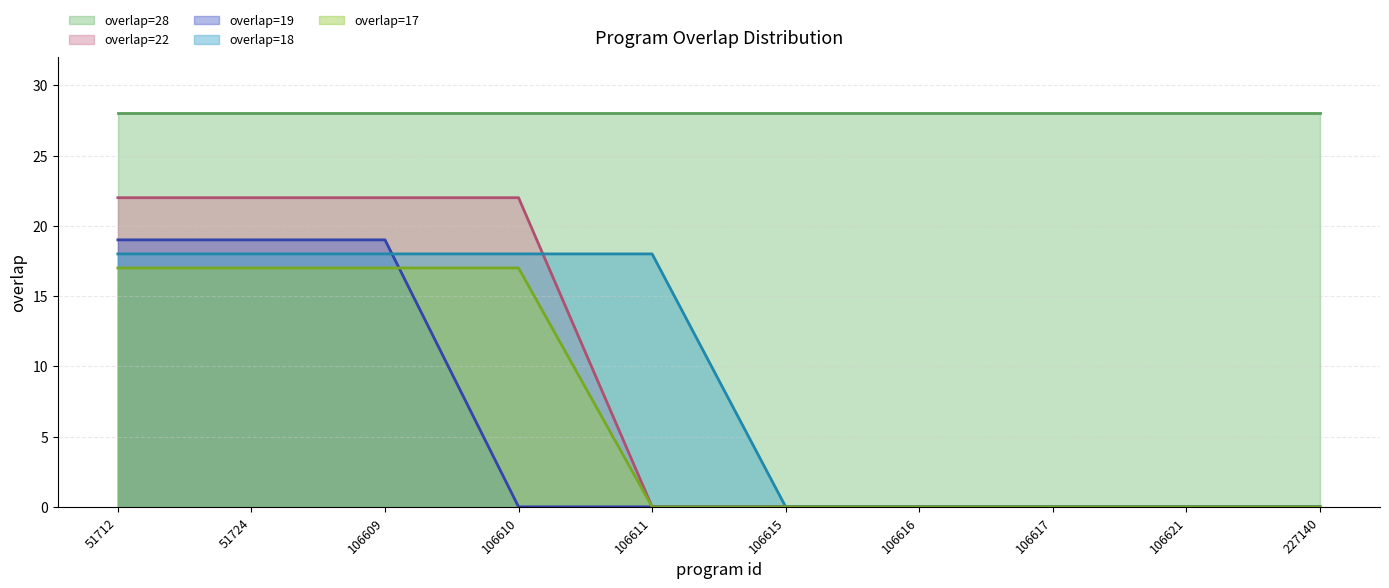

The value of overlap=18 at 227140 is 12. True or false?

False